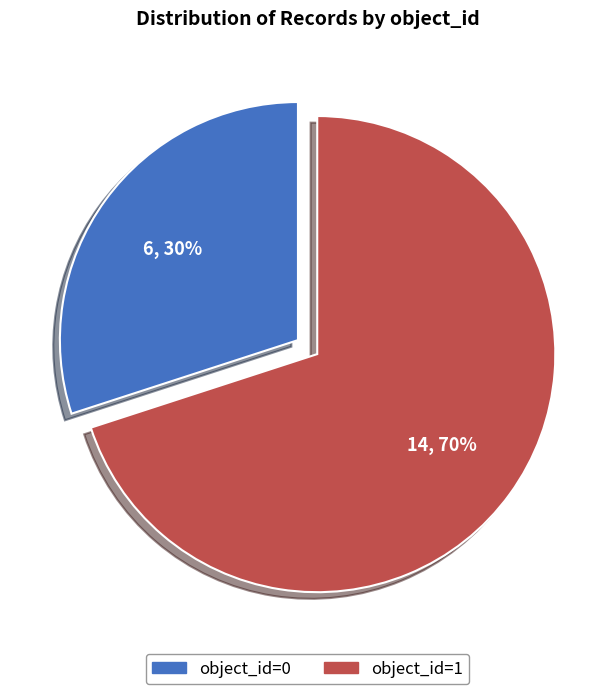

True or false: object_id=0 accounts for 35% of the total.

False